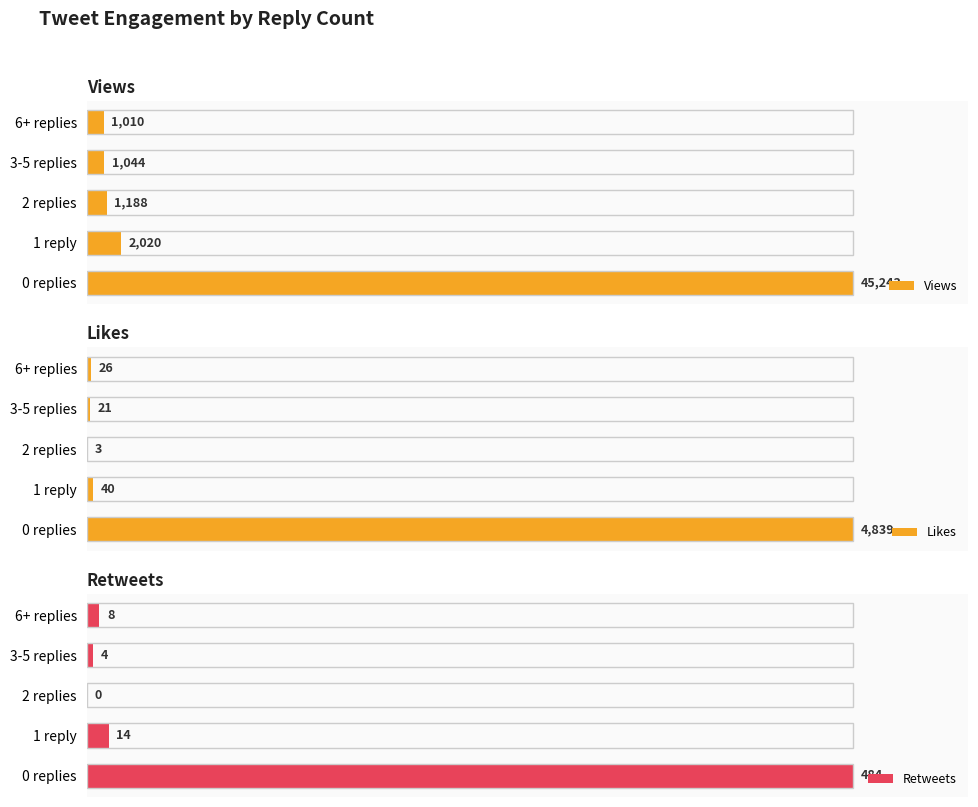

The Retweets series shows 0.9 at 6+ replies. True or false?

False